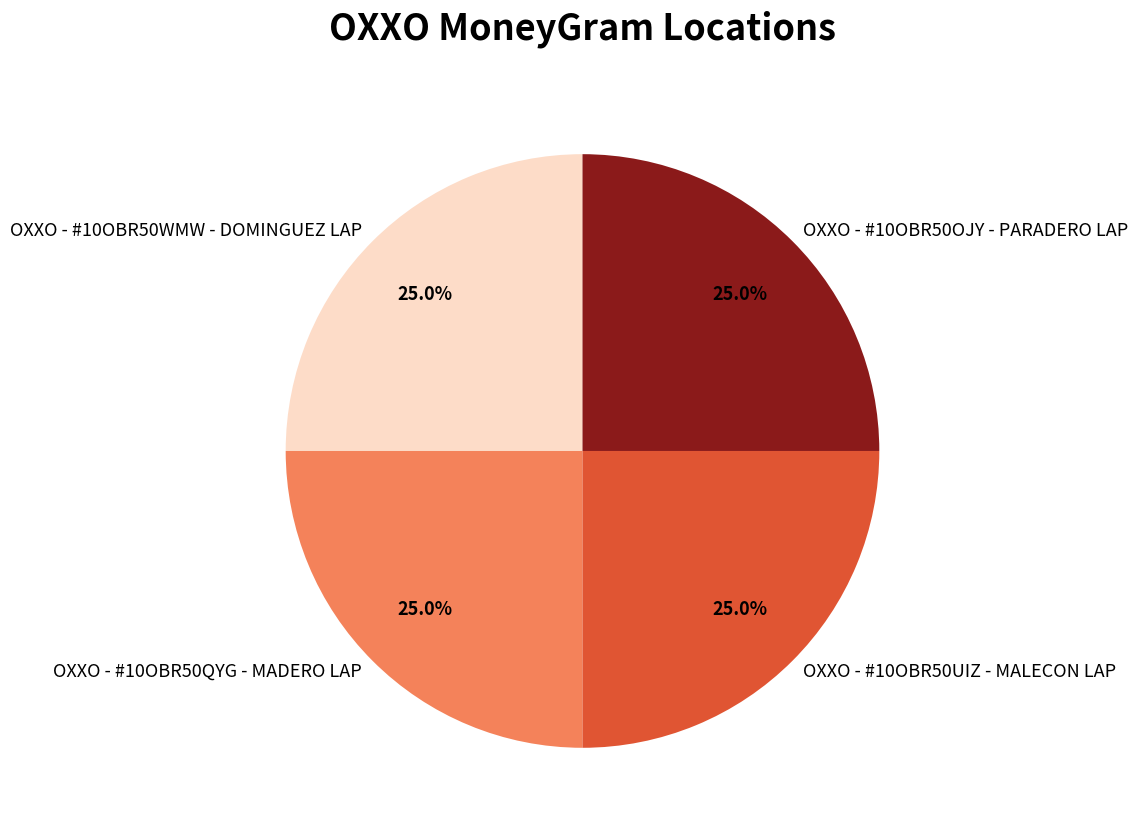

Approximately how many times larger is the value at OXXO - #10OBR50WMW - DOMINGUEZ LAP compared to OXXO - #10OBR50UIZ - MALECON LAP?

1.0